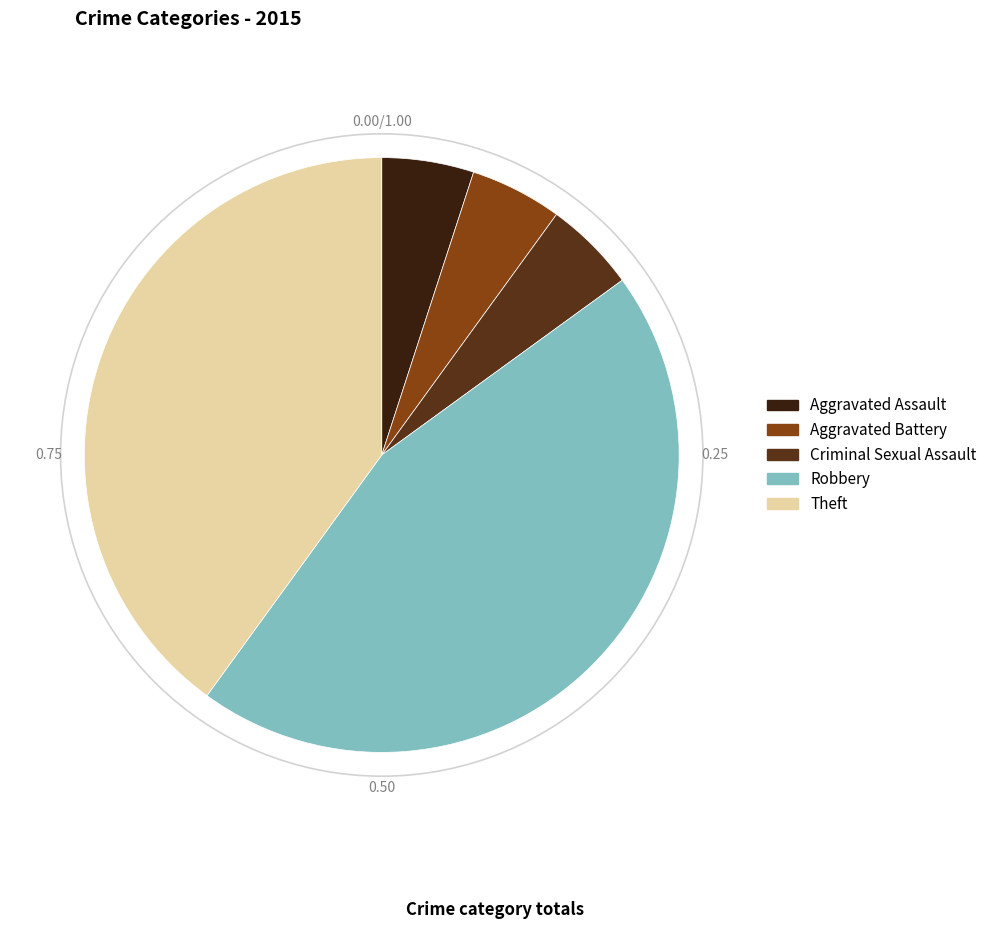

Do Aggravated Assault and Criminal Sexual Assault together represent more than half of the pie?

No